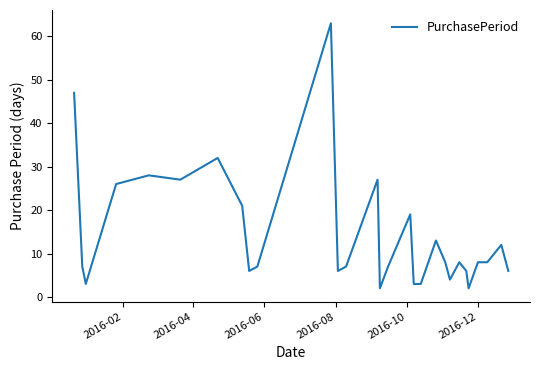

What is the maximum value shown in the chart?

63